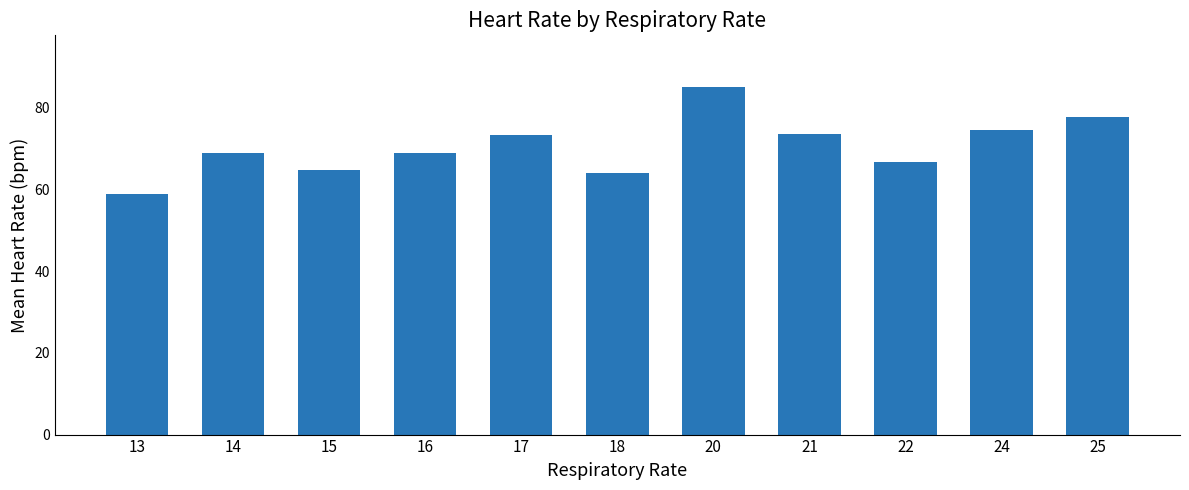

How many bars are there in total?

11